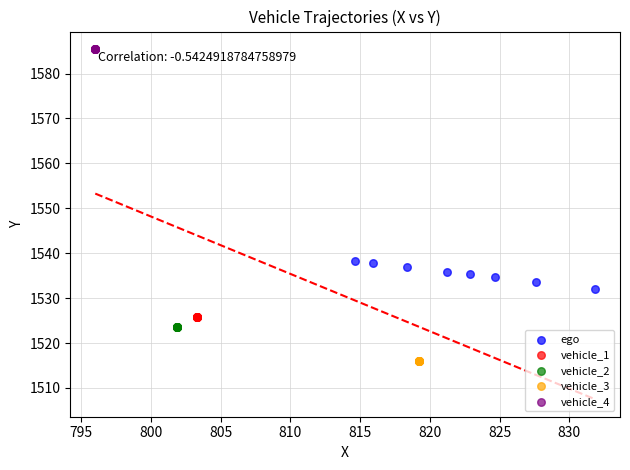

Which series reaches the maximum Y coordinate?

vehicle_4